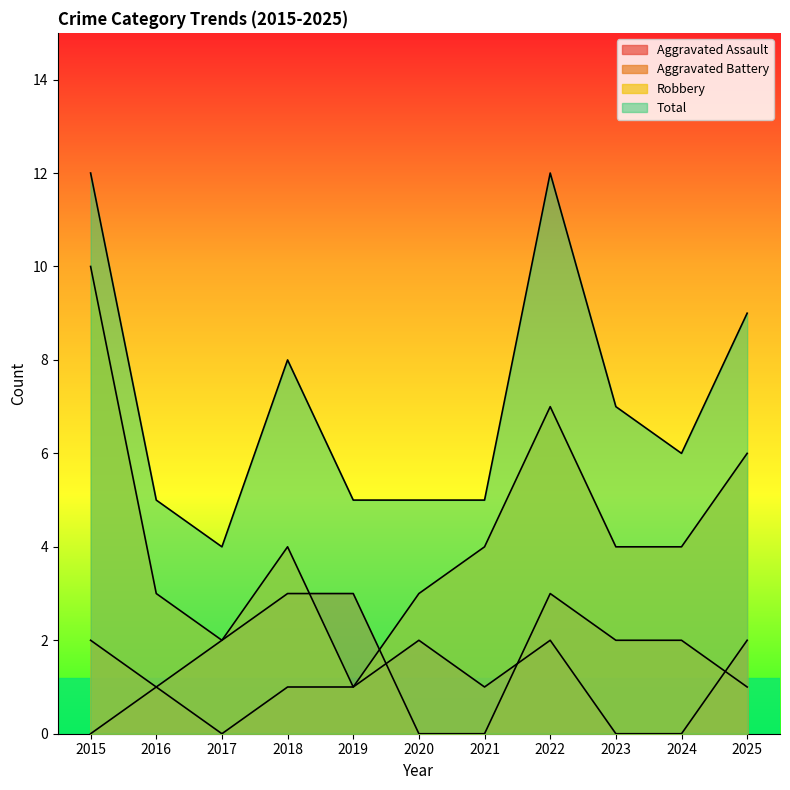

How many data points in Aggravated Assault are less than 1?

4